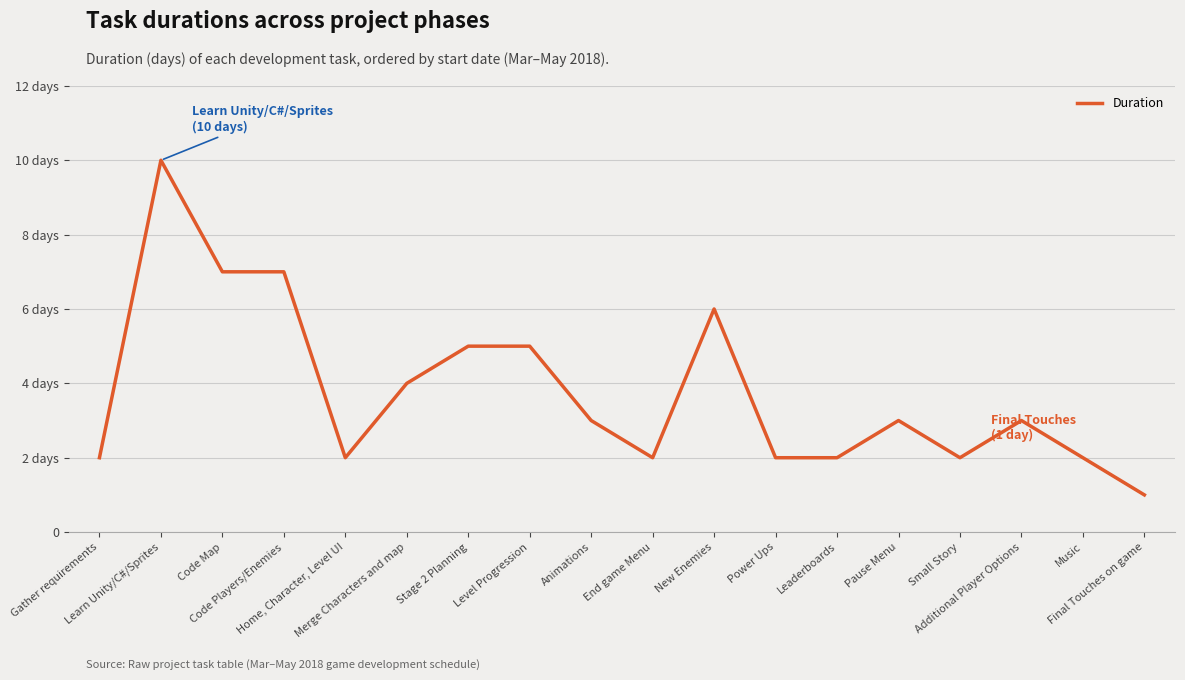

Reading left to right, what are all the values shown in this chart?

2	10	7	7	2	4	5	5	3	2	6	2	2	3	2	3	2	1